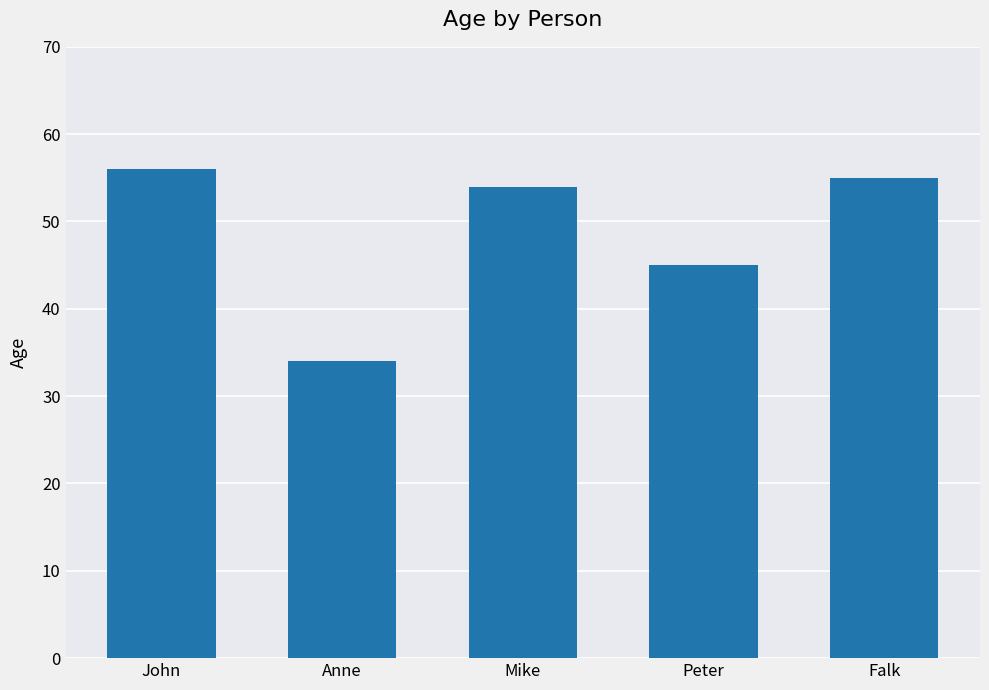

Reading left to right, transcribe all the data shown in this chart.

John=56	Anne=34	Mike=54	Peter=45	Falk=55